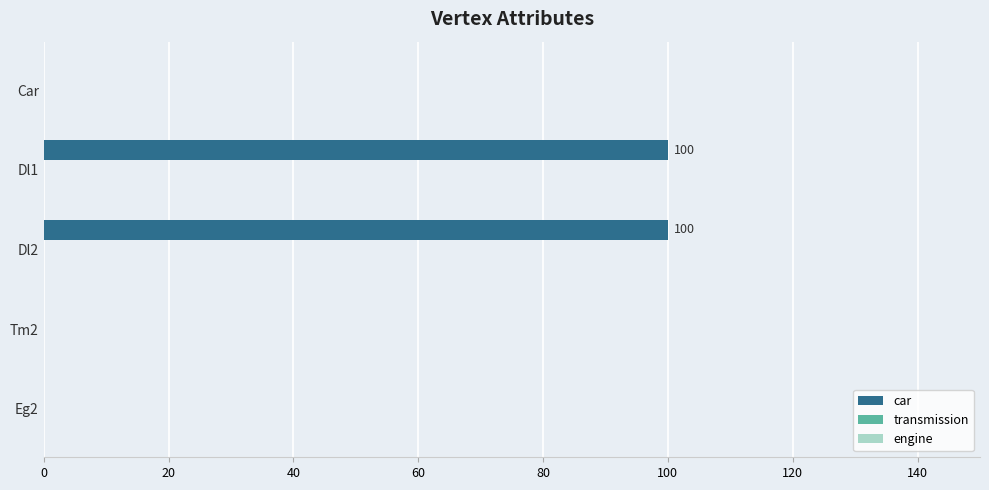

What is the change in value from Dl1 to Tm2?

-100